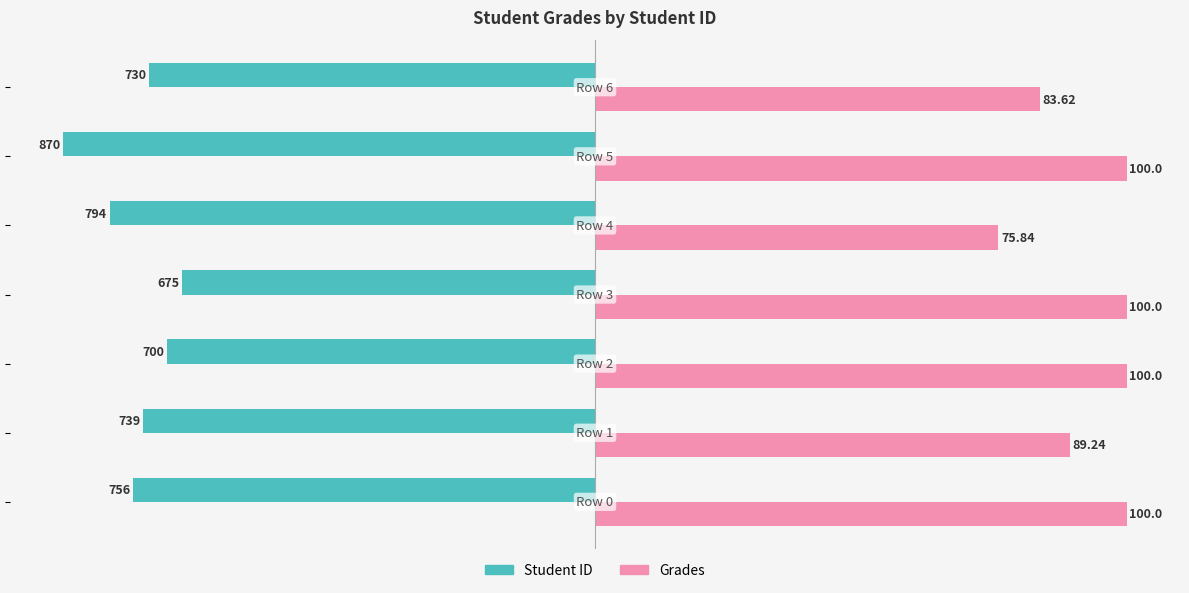

Which series has the largest range (max minus min)?

Grades